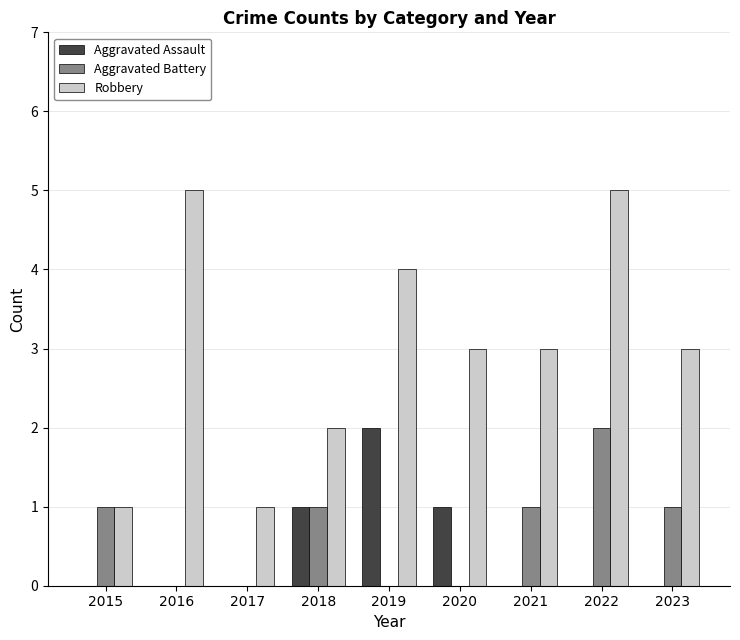

At which category is the sum across all series the highest?

2022